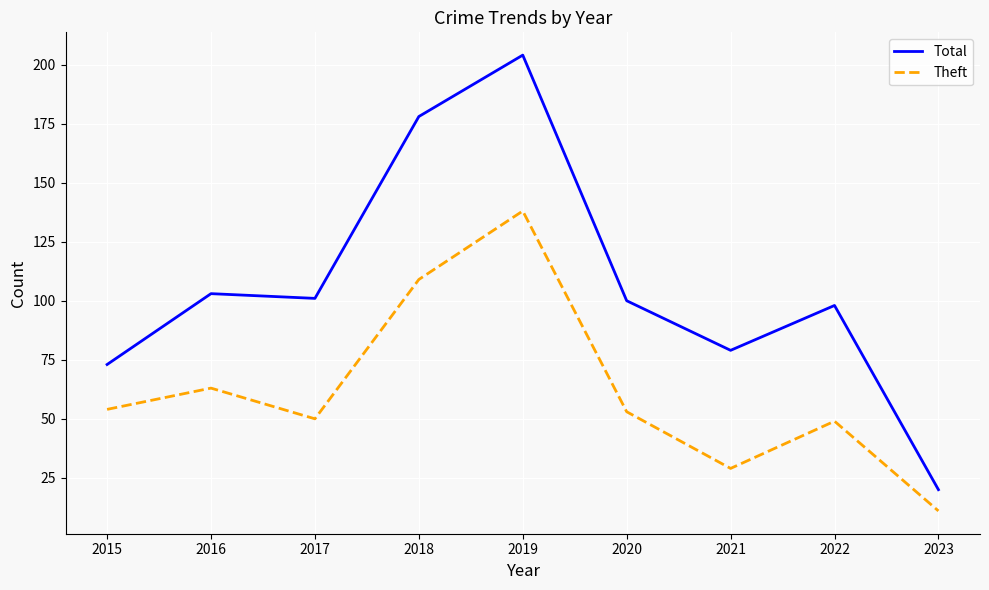

How many lines are shown in the chart?

2